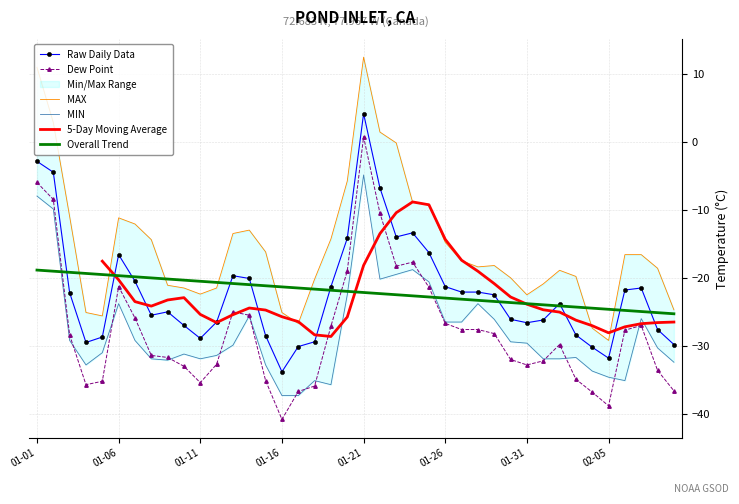

After their last crossing, which series has the higher values: Overall Trend or Dew Point?

Overall Trend